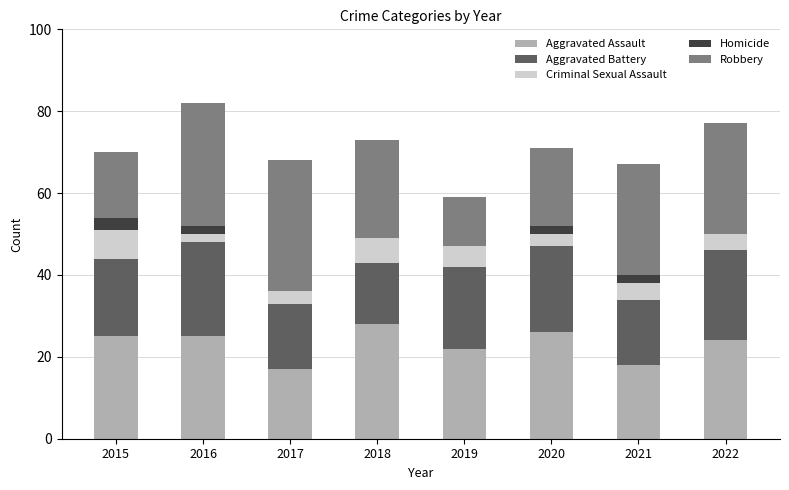

Is it true that Aggravated Assault equals 26 at 2020?

True